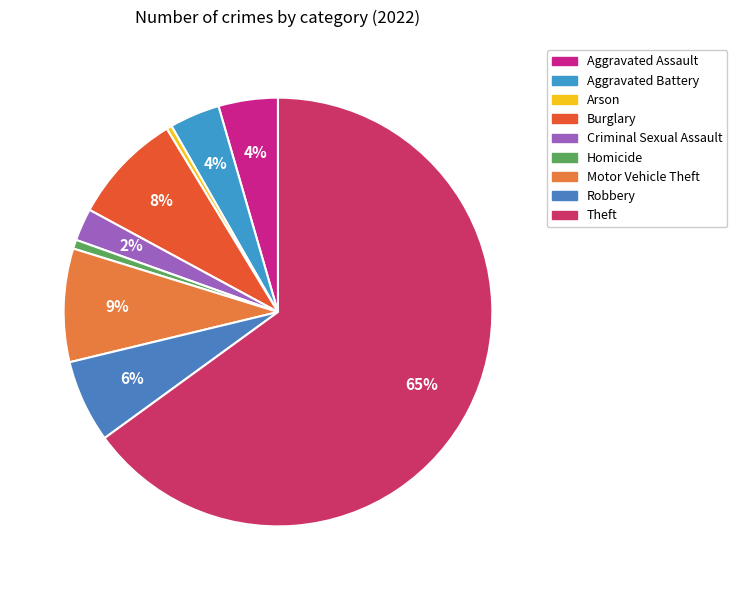

Which category has the biggest portion of the pie?

Theft